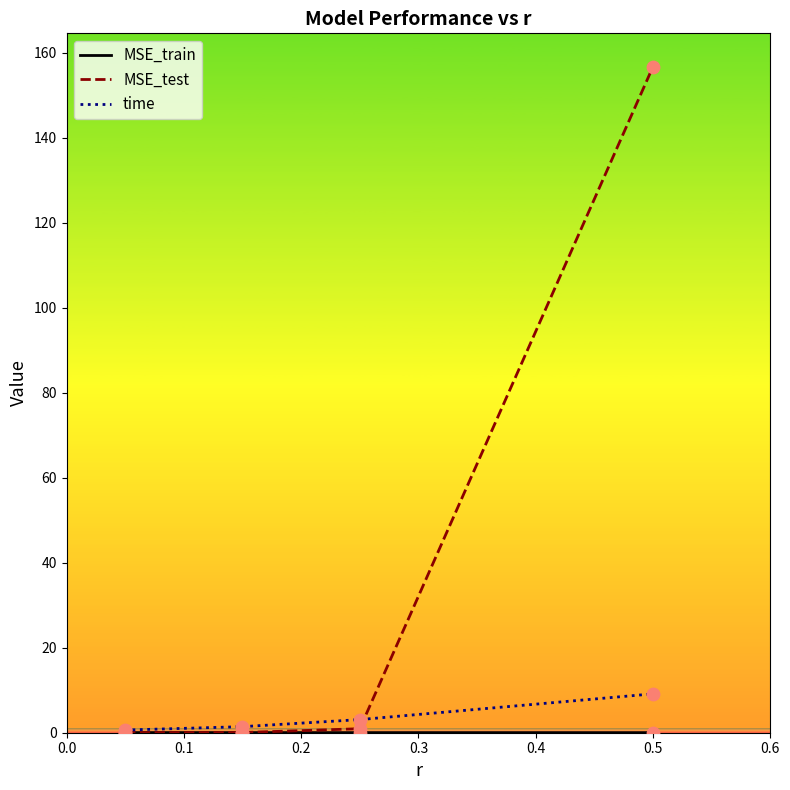

Which series has the largest total across all categories?

MSE_test